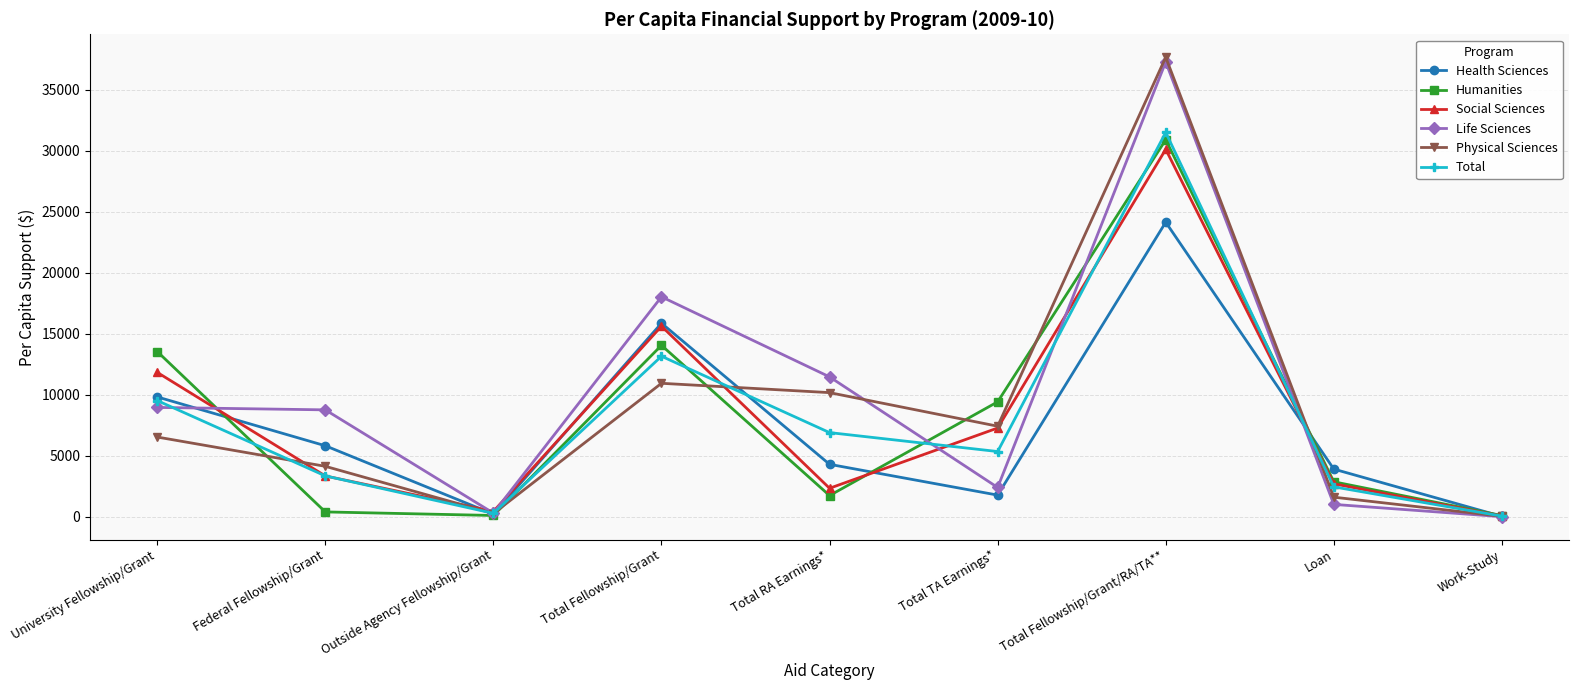

What is the maximum value for Health Sciences?

24138